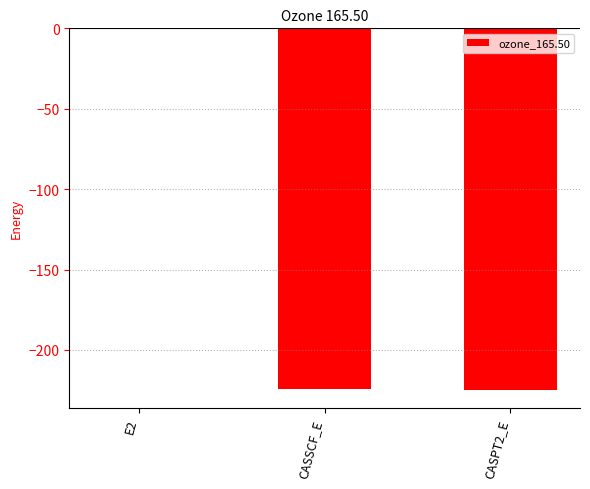

Are the bars horizontal?

No